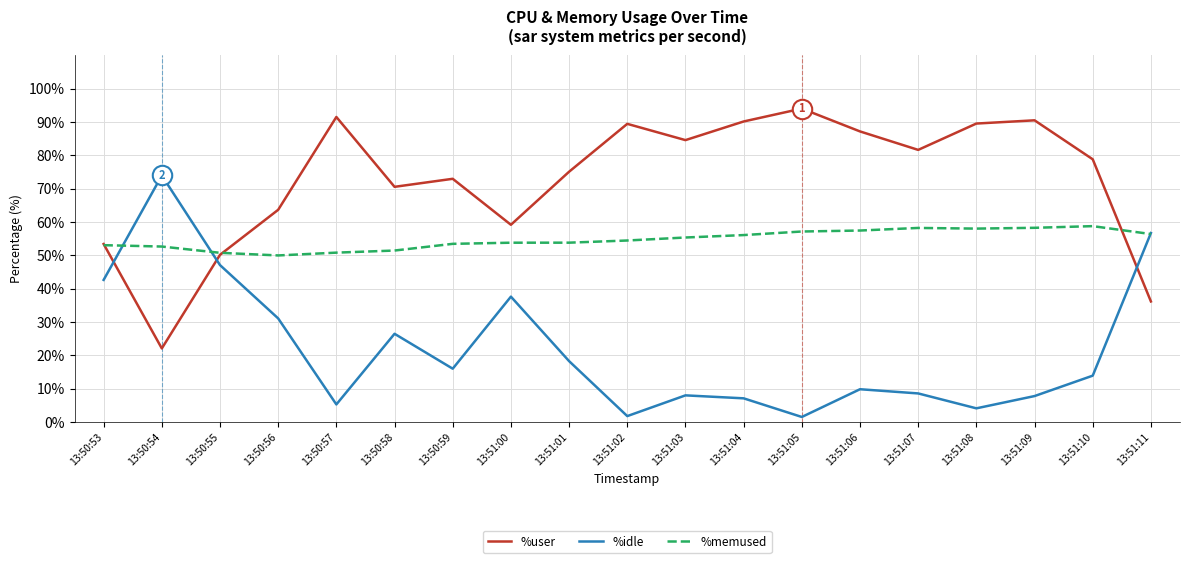

The %idle series shows 22.2 at 13:50:59. True or false?

False